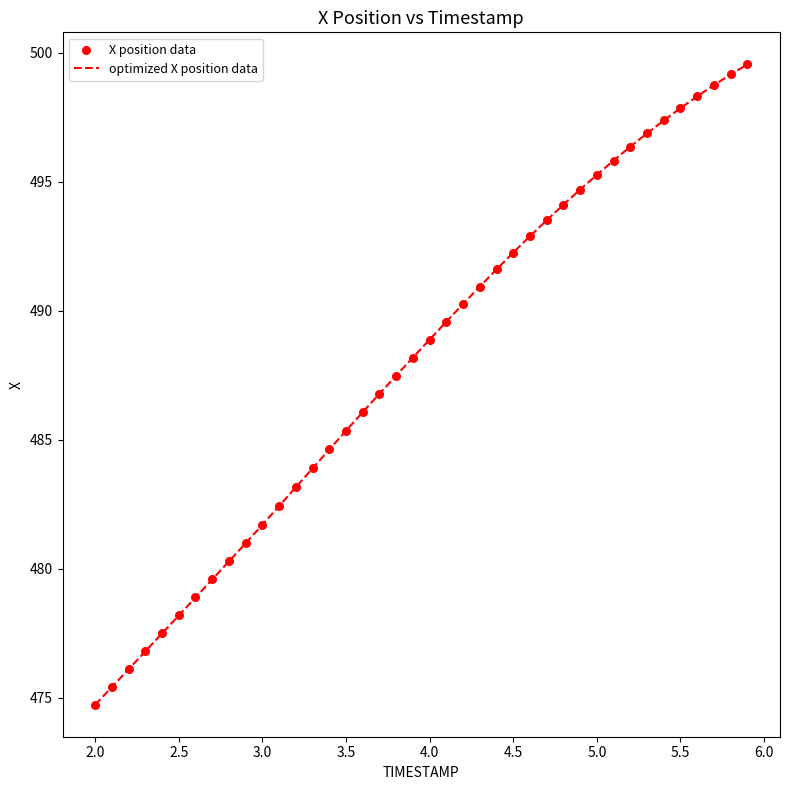

What is the difference between the maximum and minimum values?

24.8